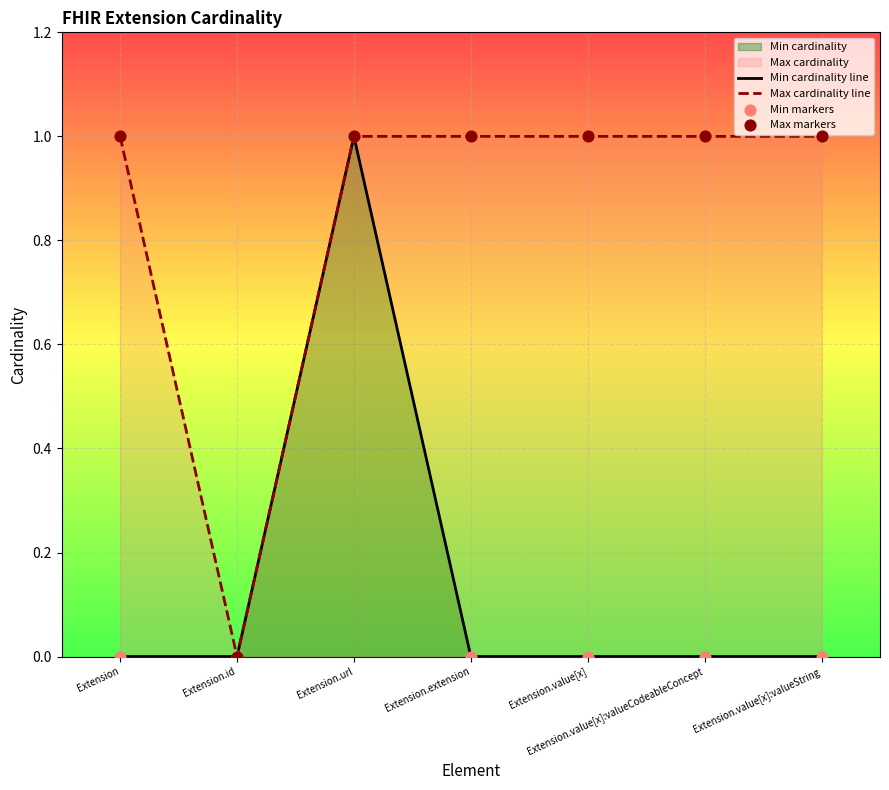

Which series reaches the minimum Y coordinate?

Min cardinality line